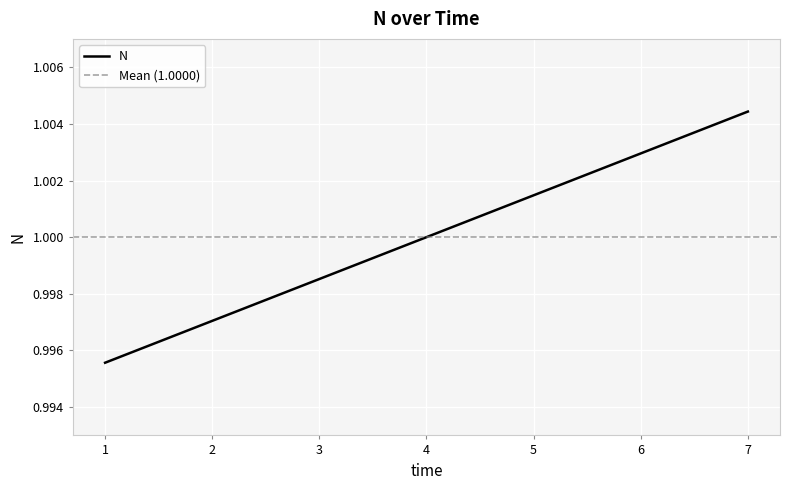

Is it true that the value at 4 is 0.5?

False